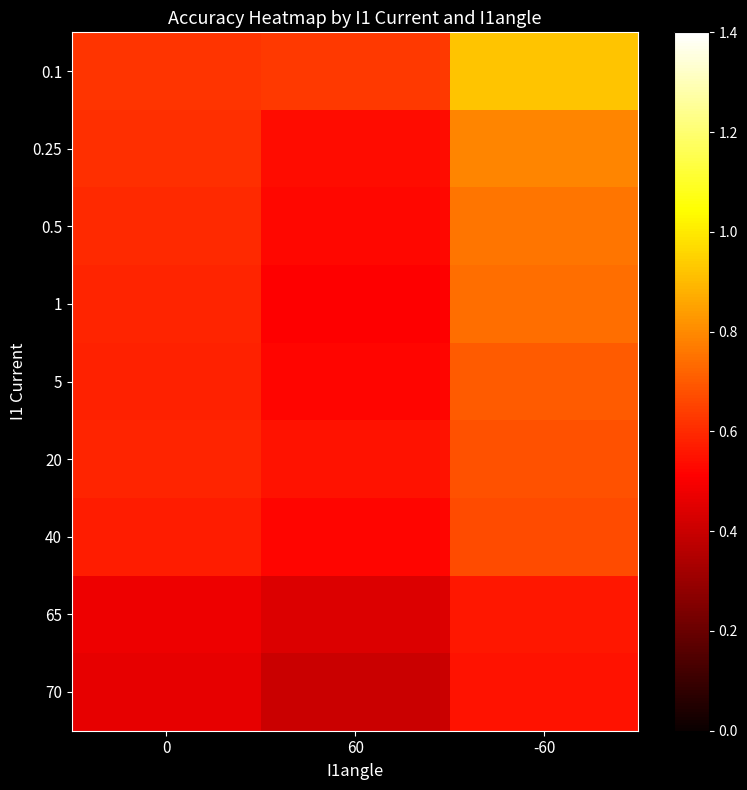

At 60, list the series in order from smallest to largest.

70, 65, 1, 5, 40, 0.5, 0.25, 20, 0.1